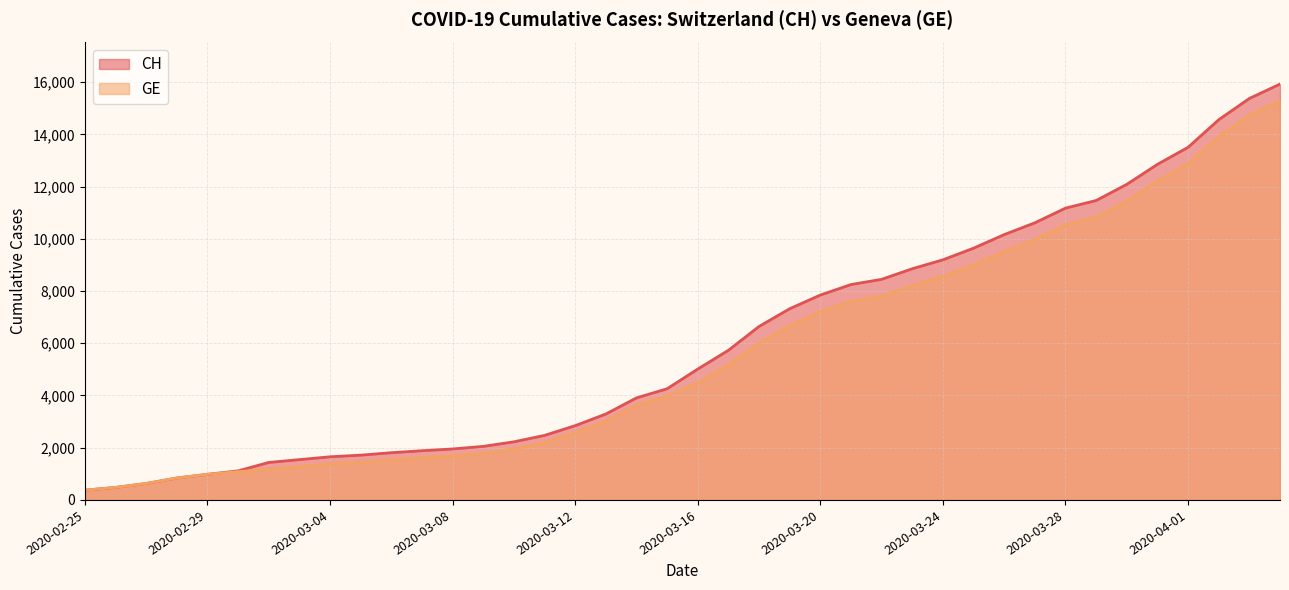

At how many categories does at least one series exceed 12464?

5